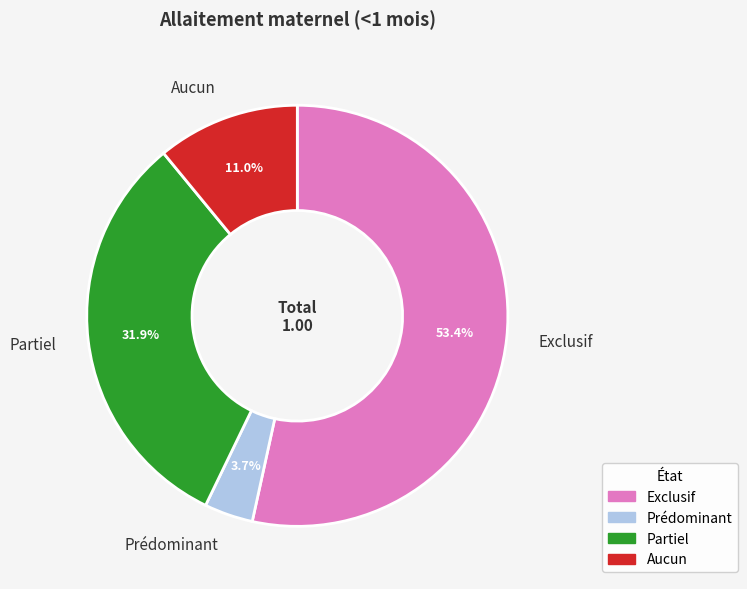

What percentage is the Aucun slice, to the nearest percent?

11%